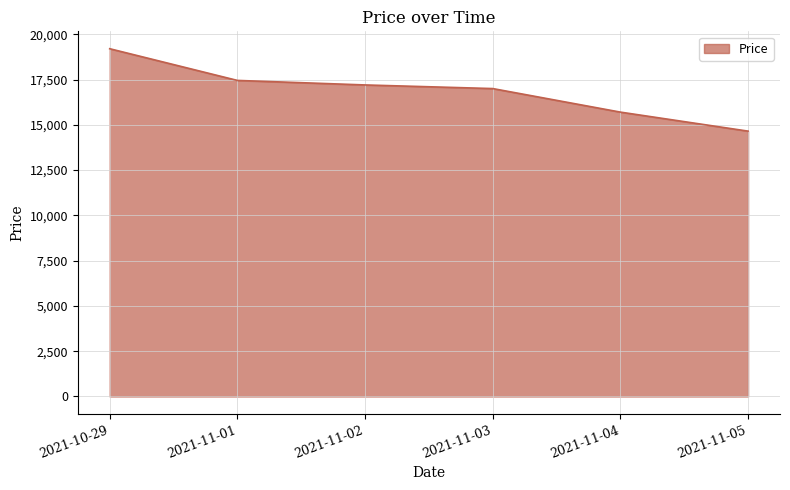

What position from the right is 2021-11-02?

4